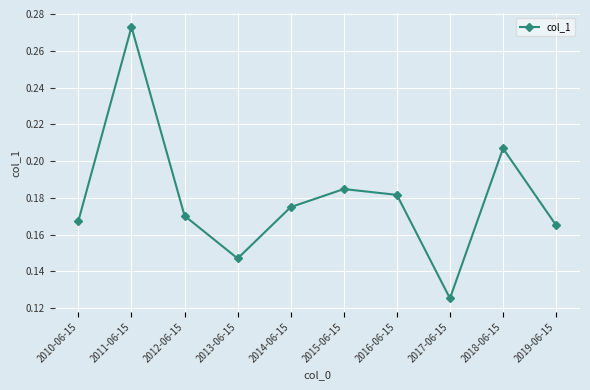

Rank the categories by value from lowest to highest.

2017-06-15, 2013-06-15, 2019-06-15, 2010-06-15, 2012-06-15, 2014-06-15, 2016-06-15, 2015-06-15, 2018-06-15, 2011-06-15